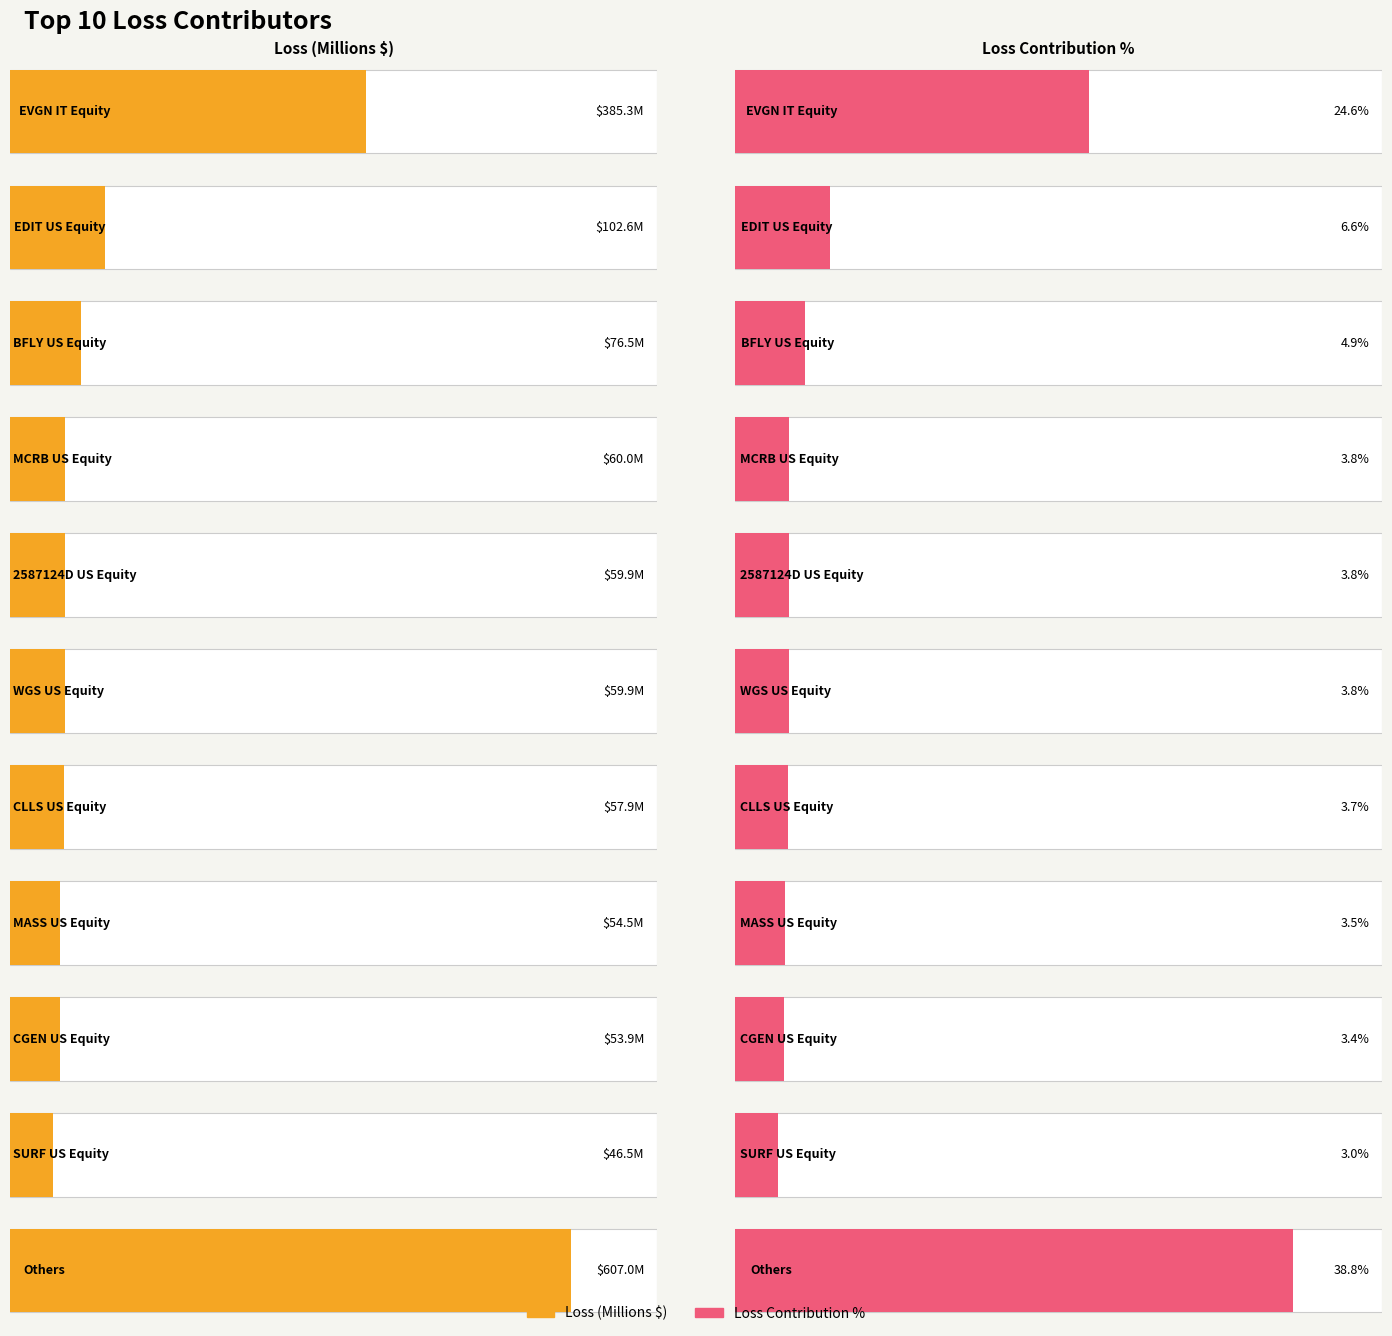

The Loss_Contribution_% series shows 38.8 at Others. True or false?

True